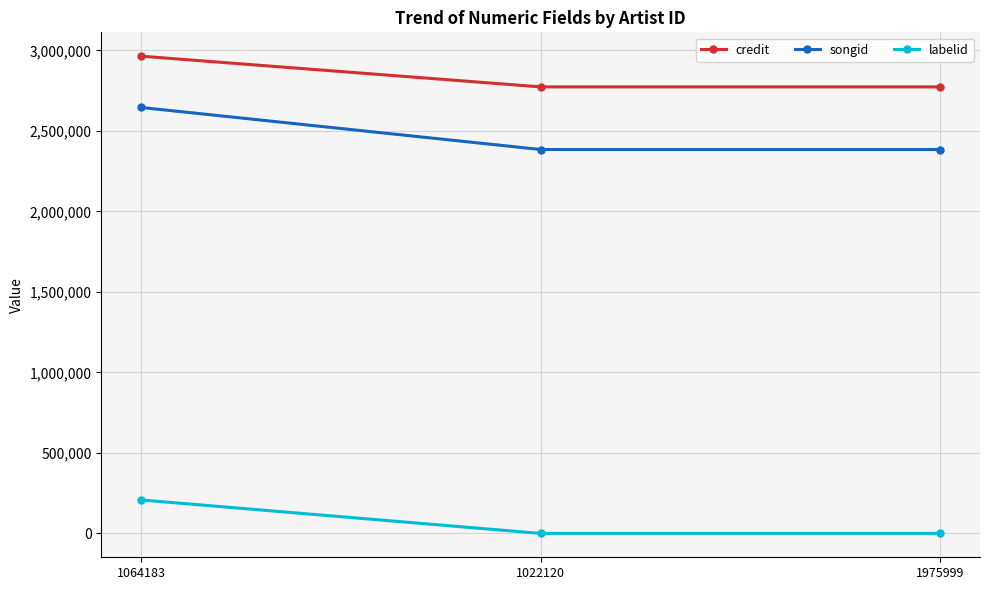

At how many categories does at least one series exceed 1182707?

3